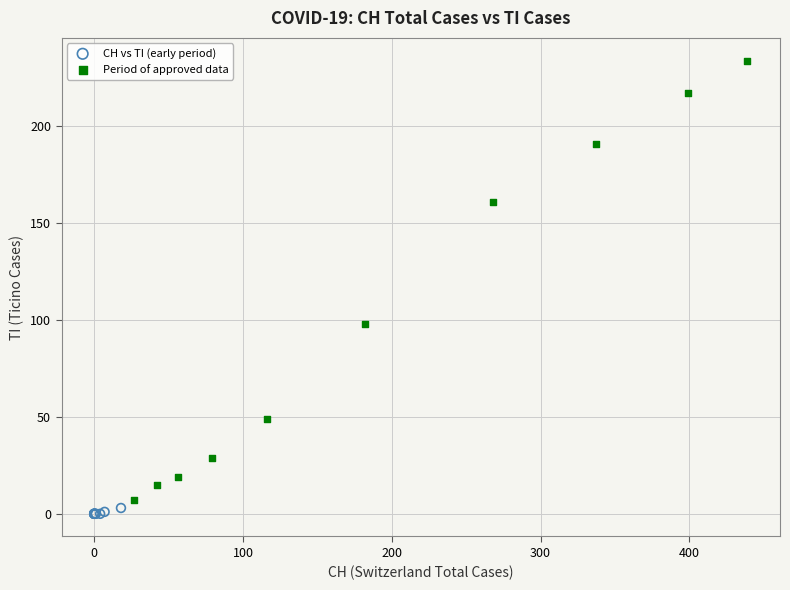

Which series contains the highest Y value?

Period of approved data